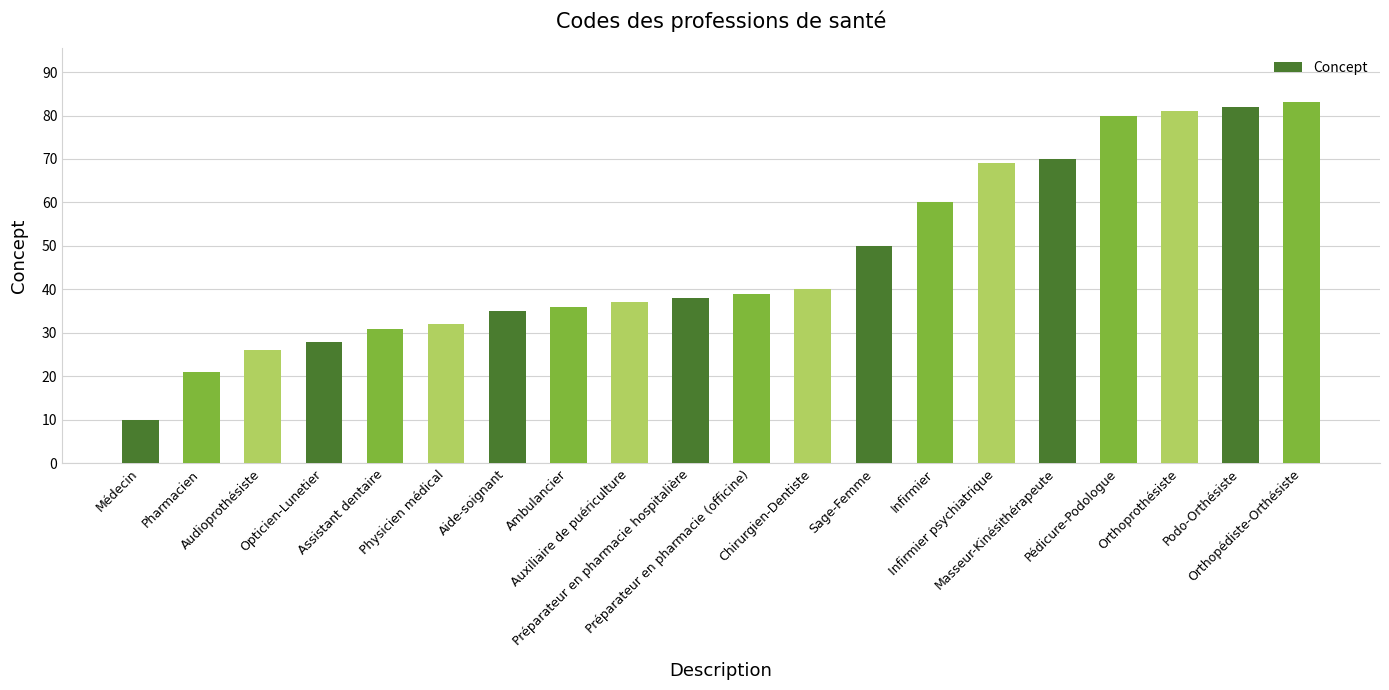

What is the difference between the maximum and second lowest values?

62